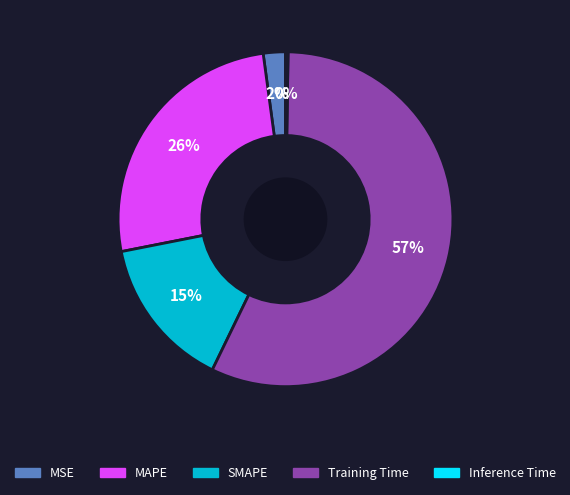

Is the sum of SMAPE and Training Time greater than half?

Yes